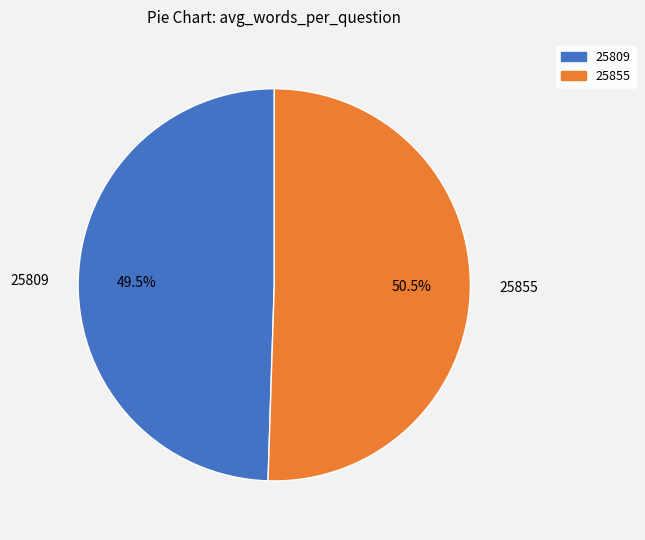

What percentage is NOT represented by 25809?

50.5%